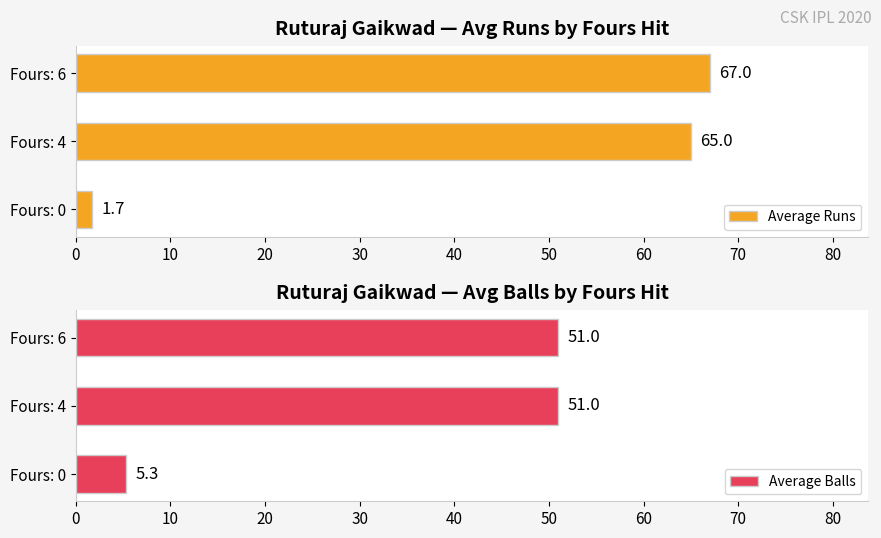

Which series has the widest spread of values?

Average Runs